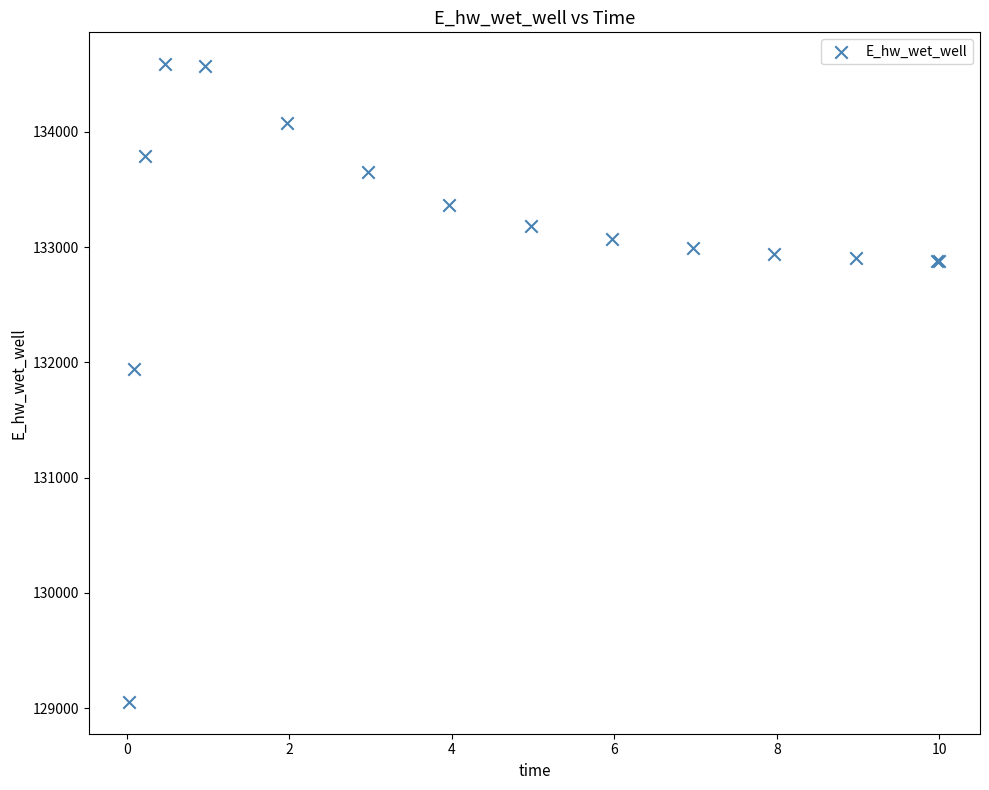

What Y value in the scatter plot is closest to 131821?

131941.6